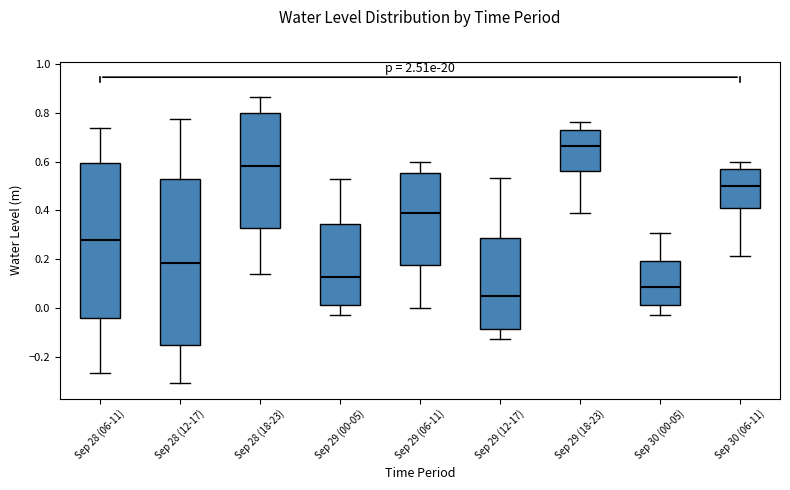

Reading left to right, read every box against the y-axis: the position of its median line, the range the box covers, and the ends of its whiskers. The values are not printed on the chart, so give them approximately, as read against the axis.

Sep 28 (06-11): median 0.28, box -0.04 to 0.60, whiskers -0.26 to 0.74
Sep 28 (12-17): median 0.18, box -0.16 to 0.52, whiskers -0.30 to 0.78
Sep 28 (18-23): median 0.58, box 0.32 to 0.80, whiskers 0.14 to 0.86
Sep 29 (00-05): median 0.12, box 0.02 to 0.34, whiskers -0.02 to 0.52
Sep 29 (06-11): median 0.40, box 0.18 to 0.56, whiskers 0.00 to 0.60
Sep 29 (12-17): median 0.04, box -0.08 to 0.28, whiskers -0.12 to 0.54
Sep 29 (18-23): median 0.66, box 0.56 to 0.72, whiskers 0.38 to 0.76
Sep 30 (00-05): median 0.08, box 0.02 to 0.20, whiskers -0.02 to 0.30
Sep 30 (06-11): median 0.50, box 0.40 to 0.56, whiskers 0.22 to 0.60